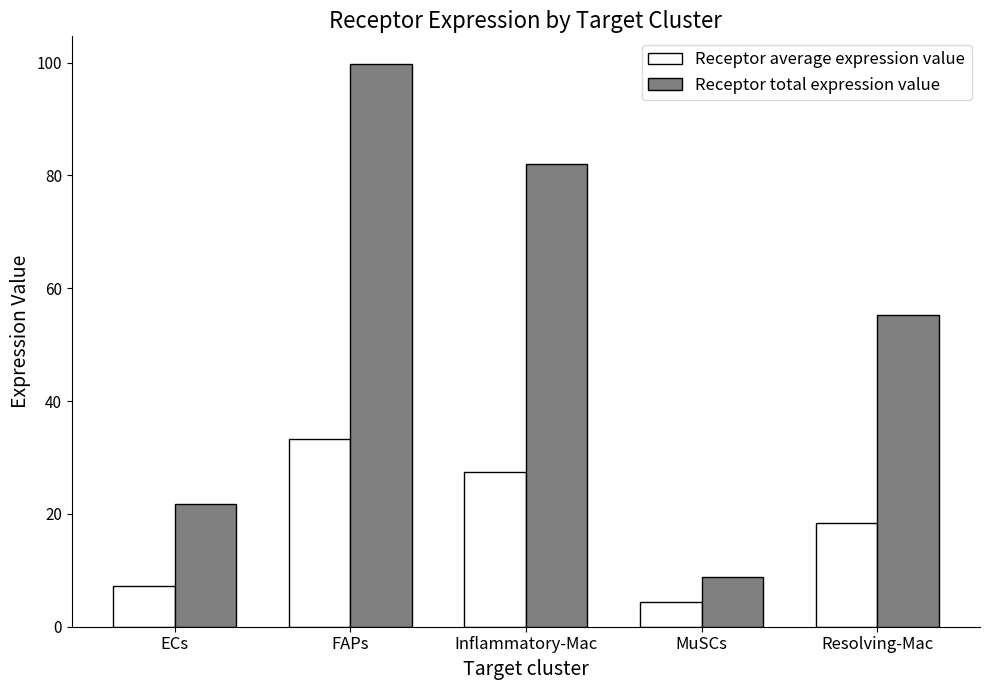

True or false: Receptor average expression value has a value of 4.4 at MuSCs.

True